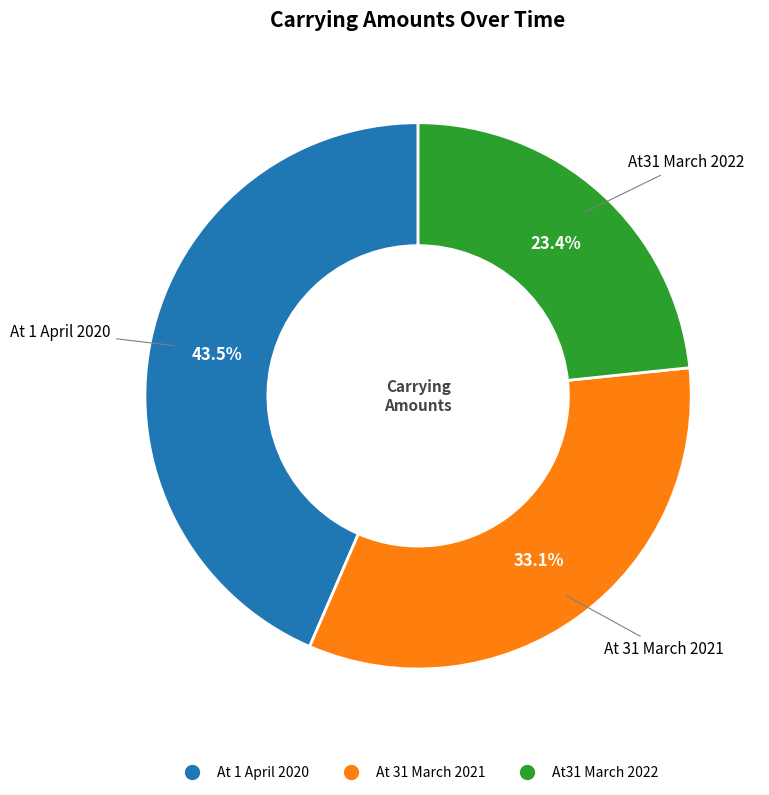

Is At 31 March 2021 the majority of the pie?

No